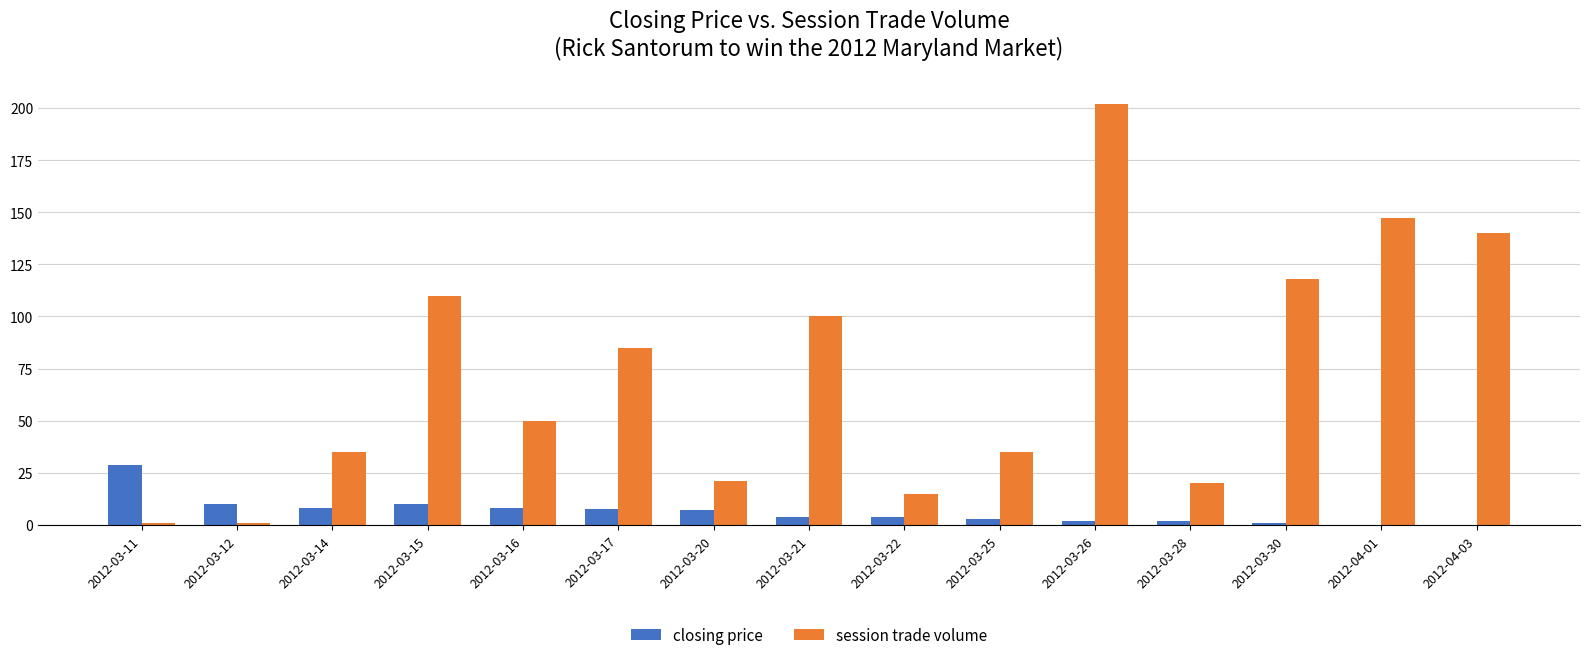

Is it true that closing price equals 2.9 at 2012-03-12?

False